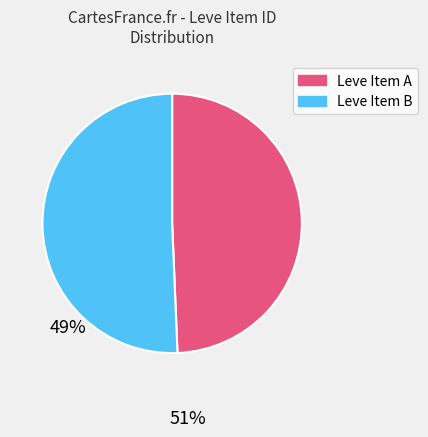

Combined, do Leve Item B and Leve Item A account for over 50%?

Yes